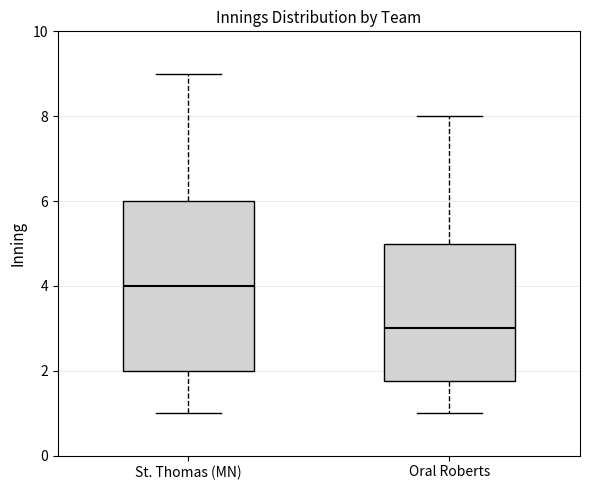

Reading left to right, transcribe this box plot: for each box, give where its median line is, the range the box spans, and where its two whiskers end, as read against the y-axis. The values are not printed on the chart, so give them approximately, as read against the axis.

St. Thomas (MN): median 4.0, box 2.0 to 6.0, whiskers 1.0 to 9.0
Oral Roberts: median 3.0, box 1.8 to 5.0, whiskers 1.0 to 8.0